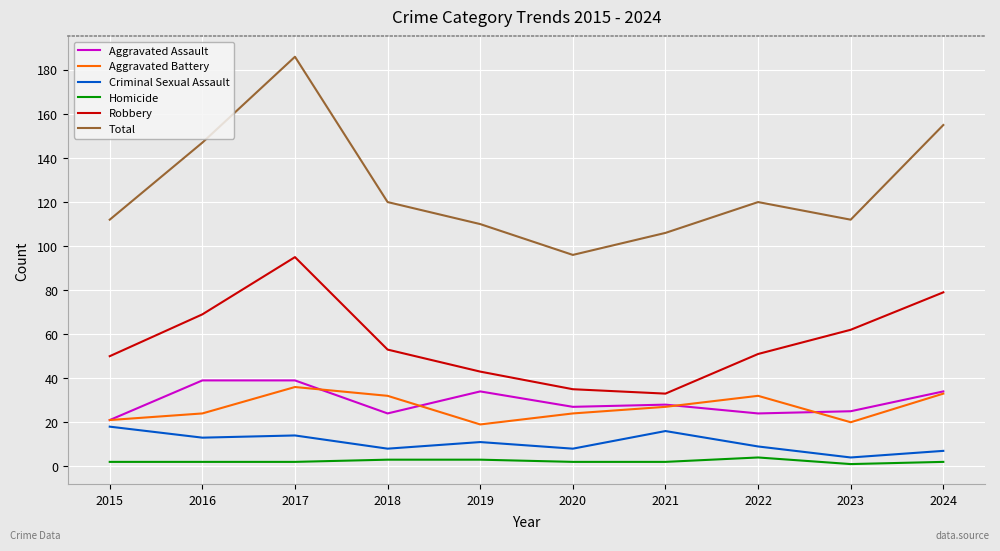

True or false: Homicide and Total cross at least once.

False